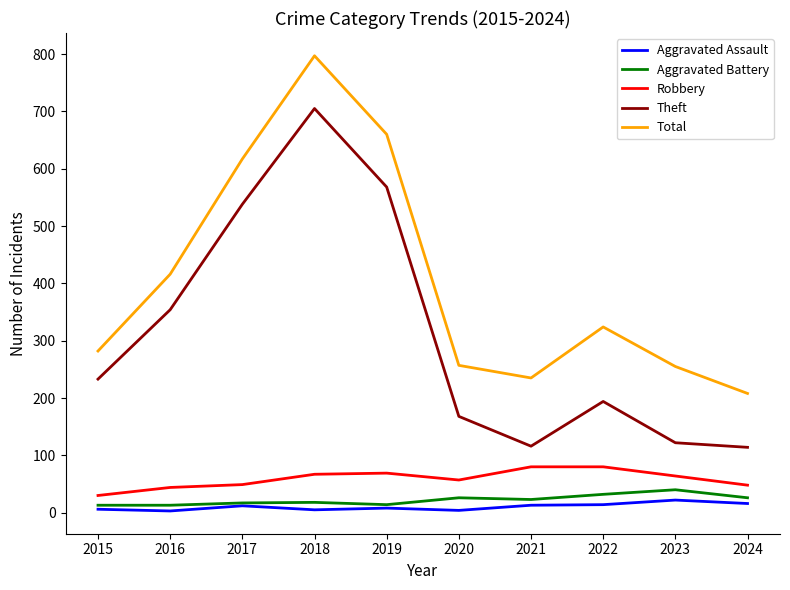

The value of Aggravated Battery at 2023 is 69. True or false?

False